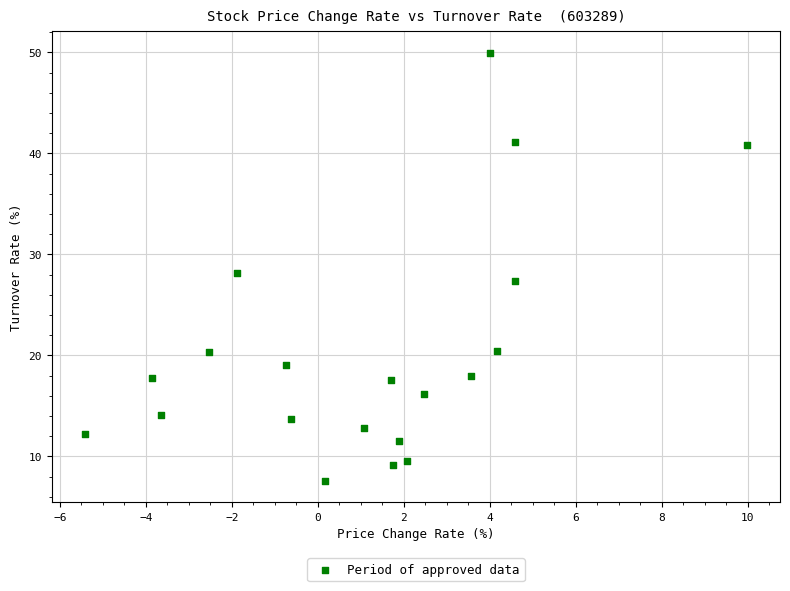

What is the range of X values (max minus min)?

15.4